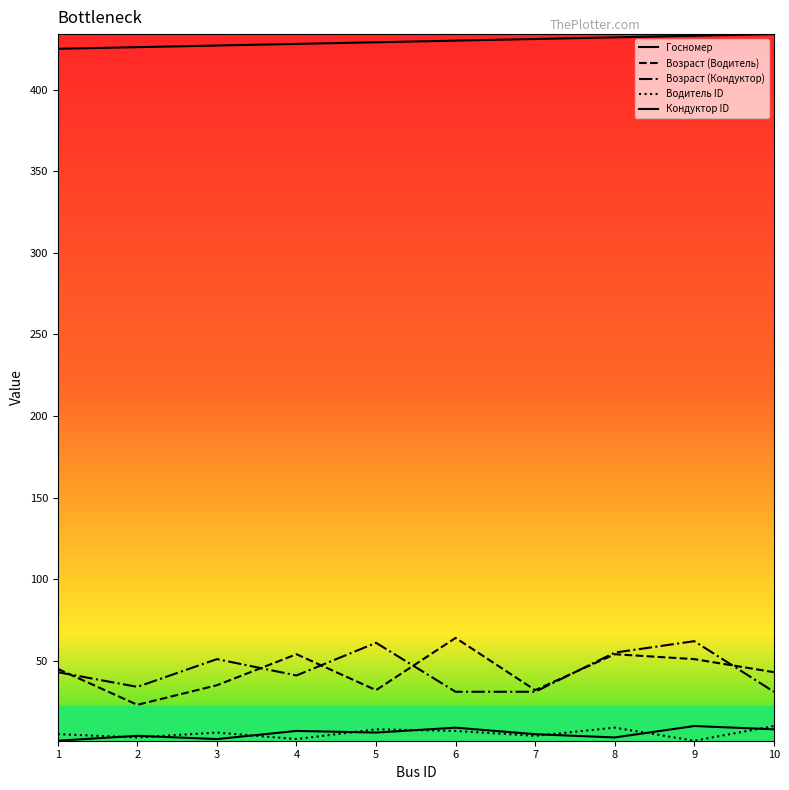

Where is the first local maximum for Возраст (Кондуктор)?

3